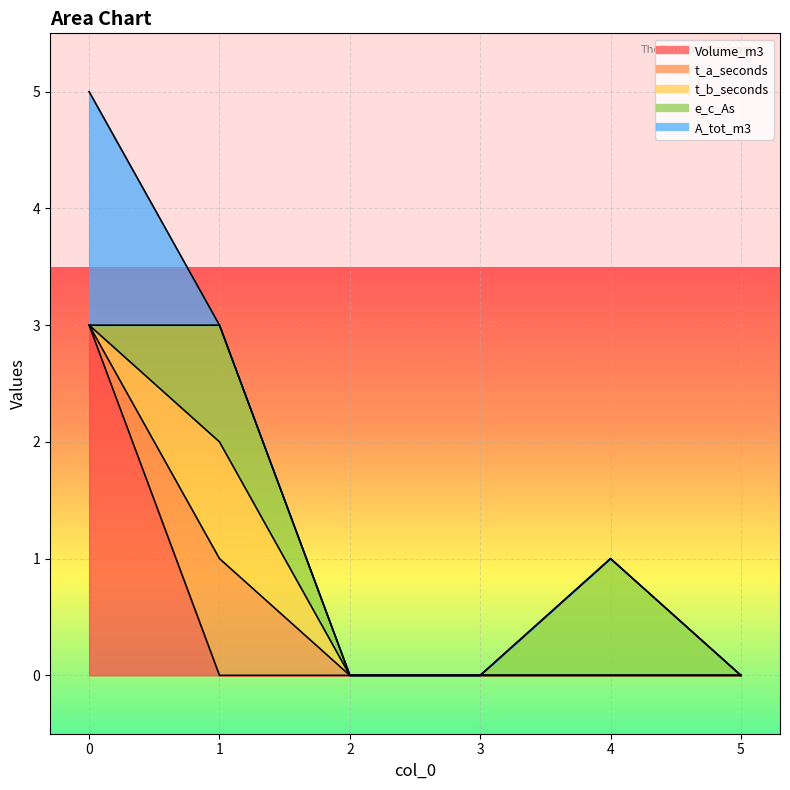

True or false: t_b_seconds has more than 2 points higher than both neighbors.

False